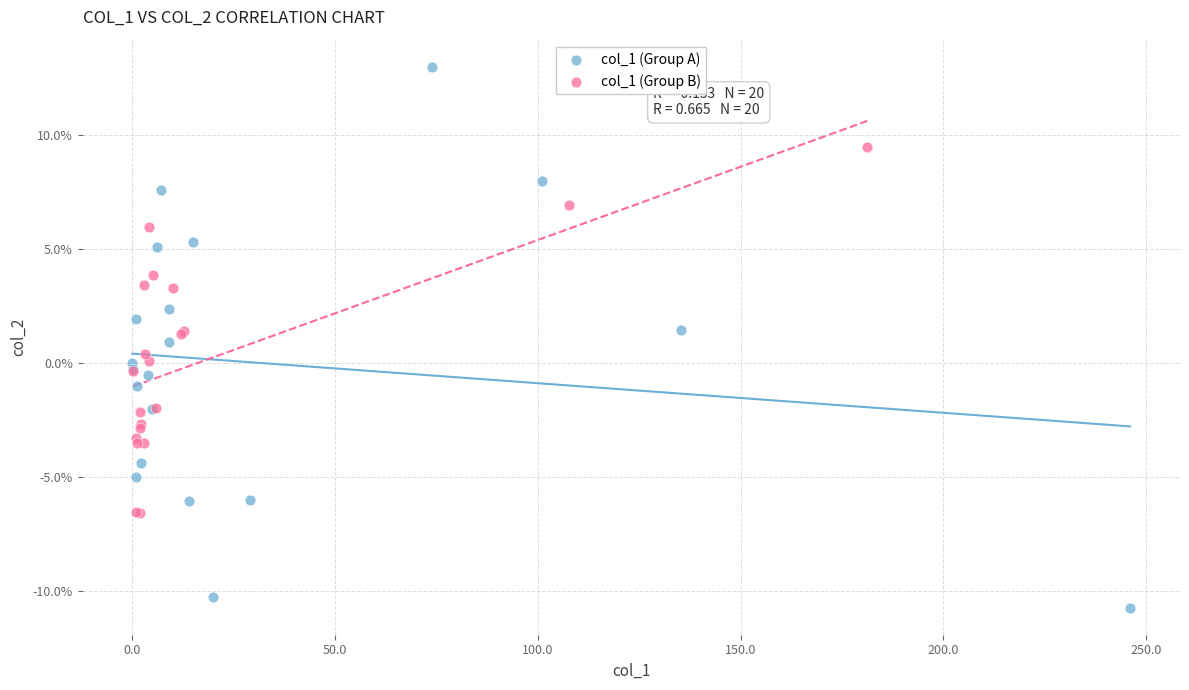

Which series has the largest Y range (max minus min)?

col_1 (Group A)